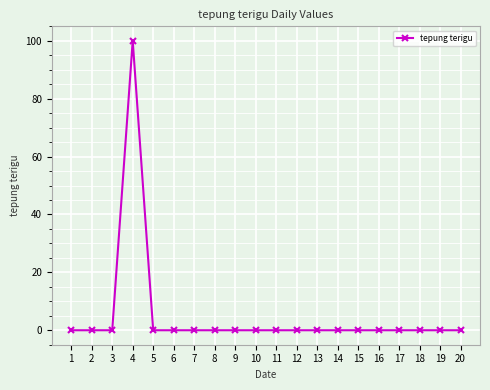

How many lines are shown in the chart?

1